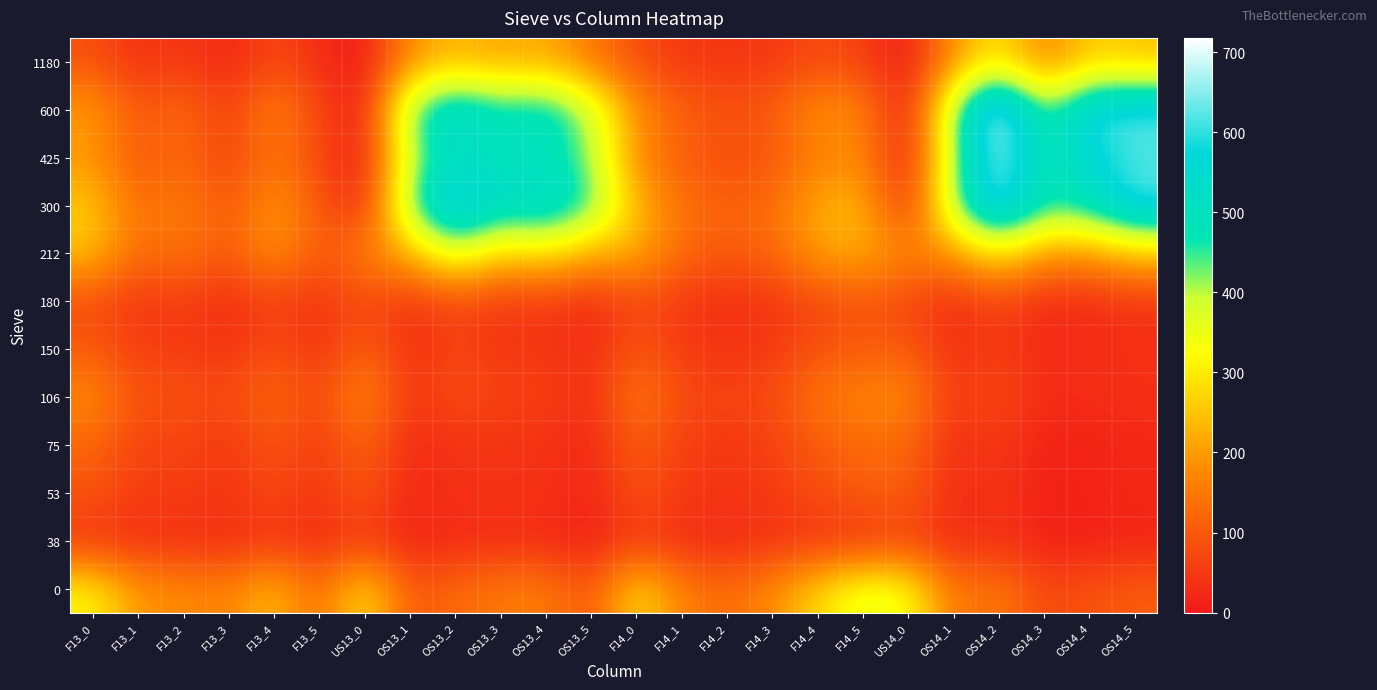

How many categories are shown in the chart?

24